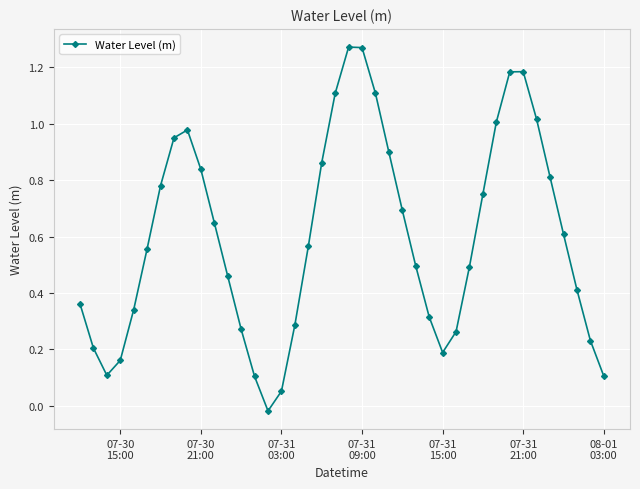

What is the sum of all values?

23.9